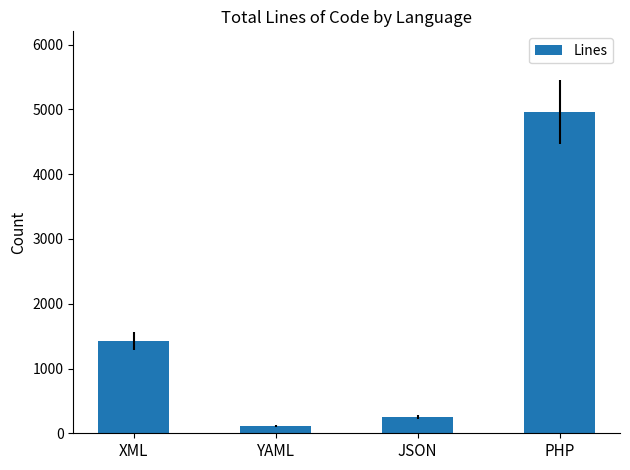

Rank the categories by value from lowest to highest.

YAML, JSON, XML, PHP